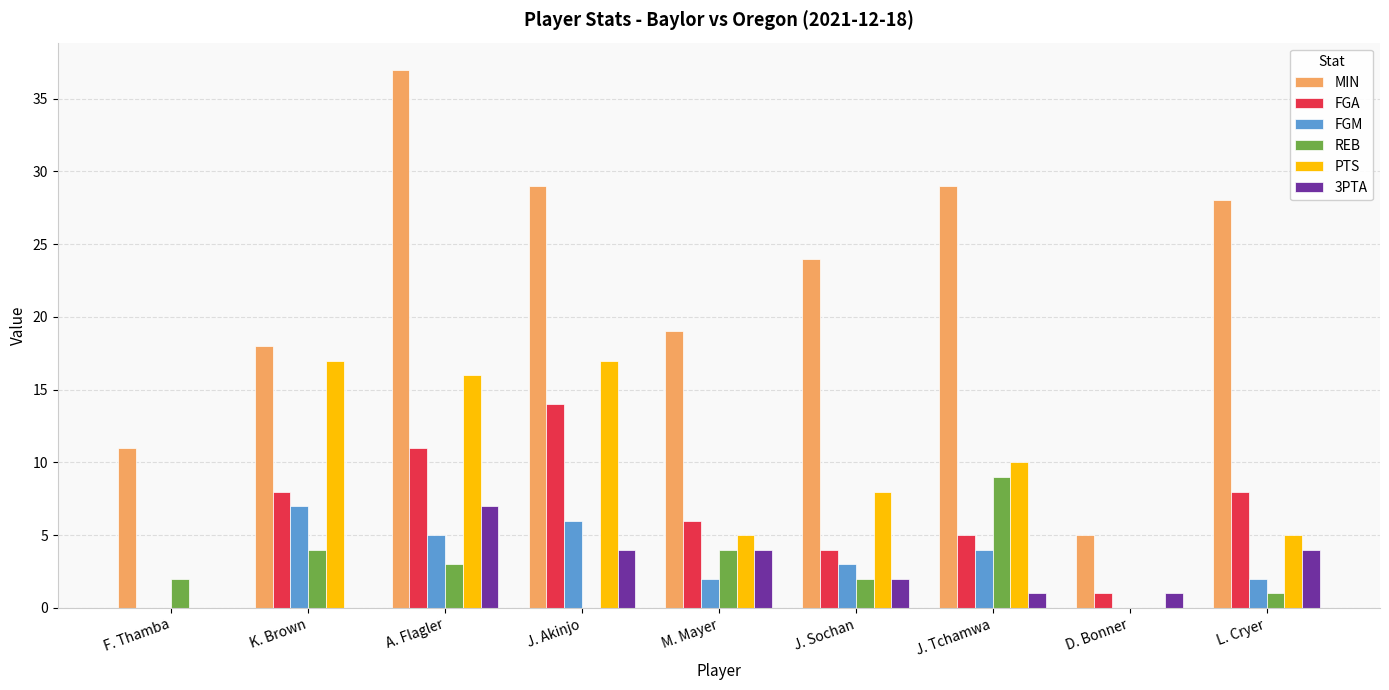

Which series has the largest total across all categories?

MIN